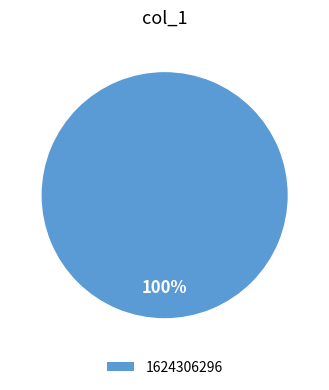

Is there a majority slice in this chart?

Yes